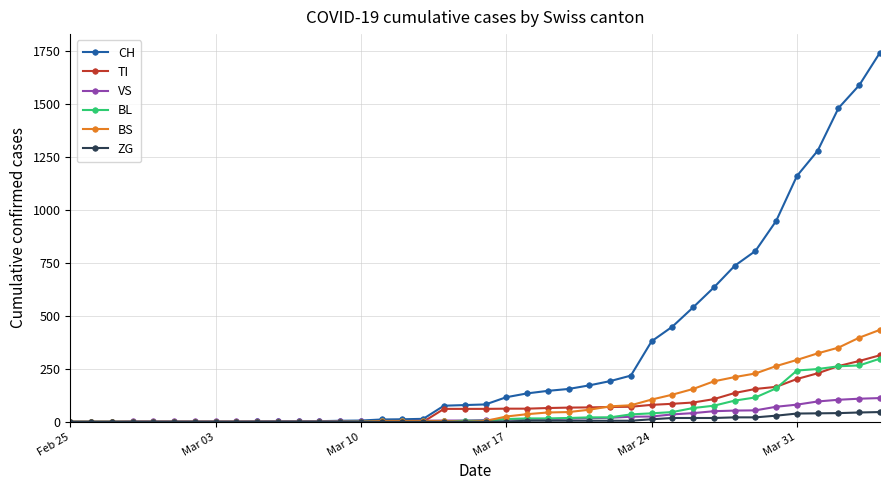

Which series has the widest spread of values?

CH